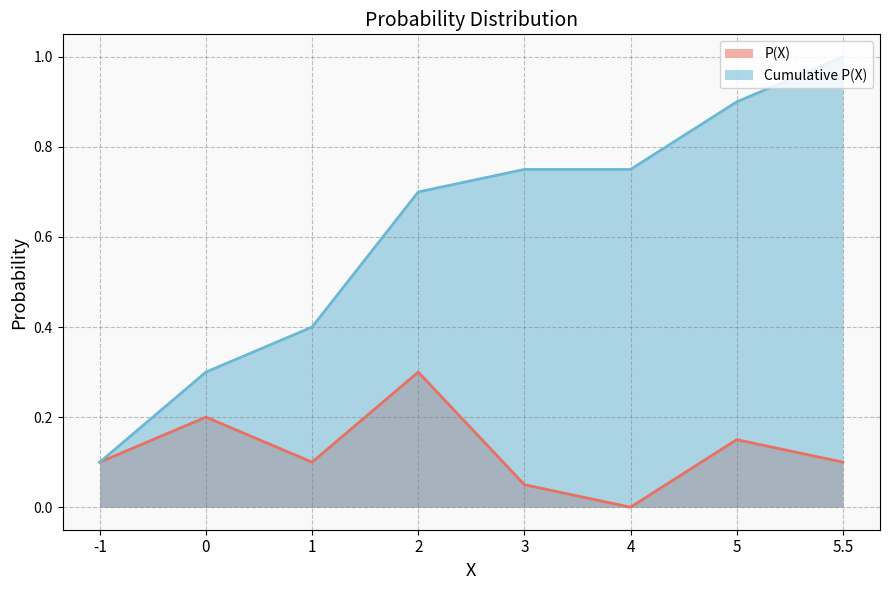

At which category is the sum across all series the highest?

5.5